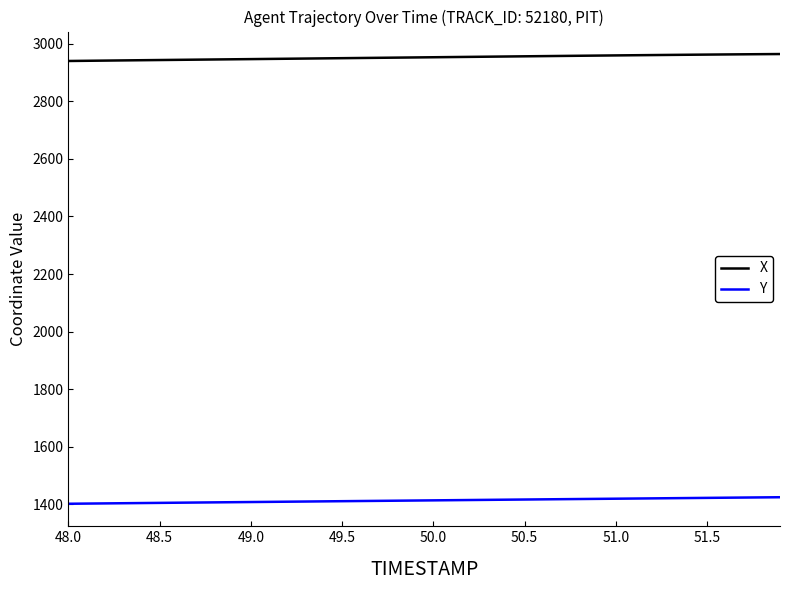

What is the sum of all X values?

118083.5